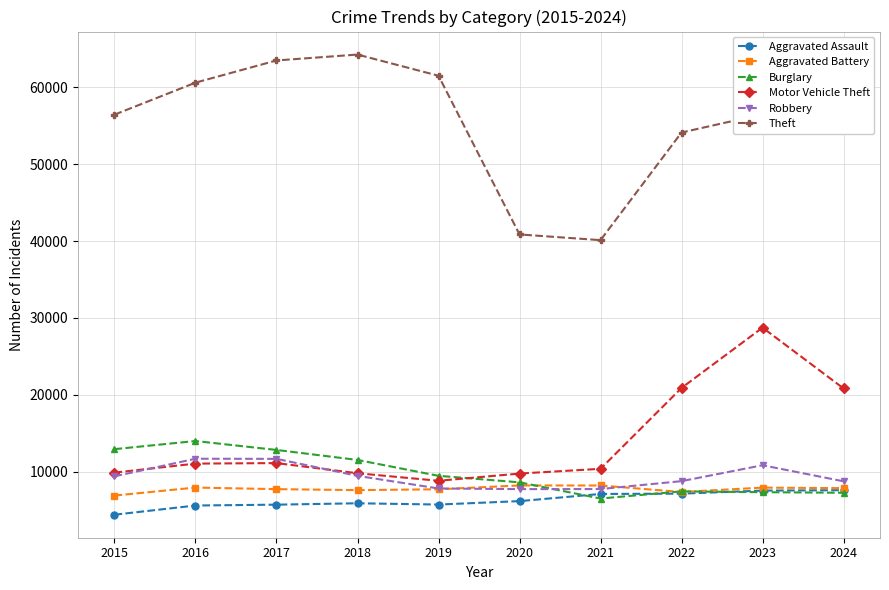

At which category does Theft reach its first local valley?

2021